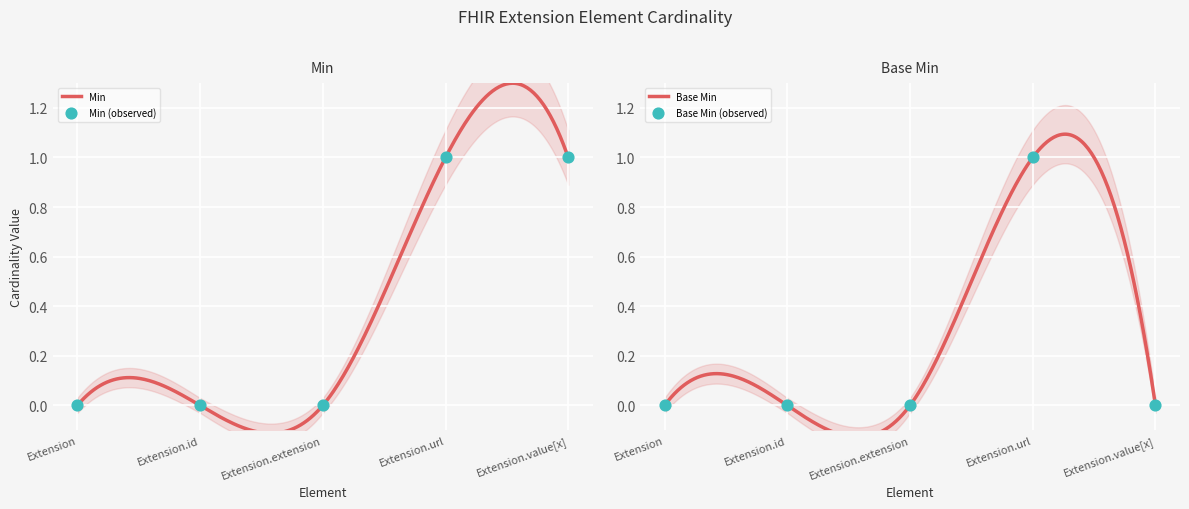

At which category is the sum across all series the highest?

Extension.url